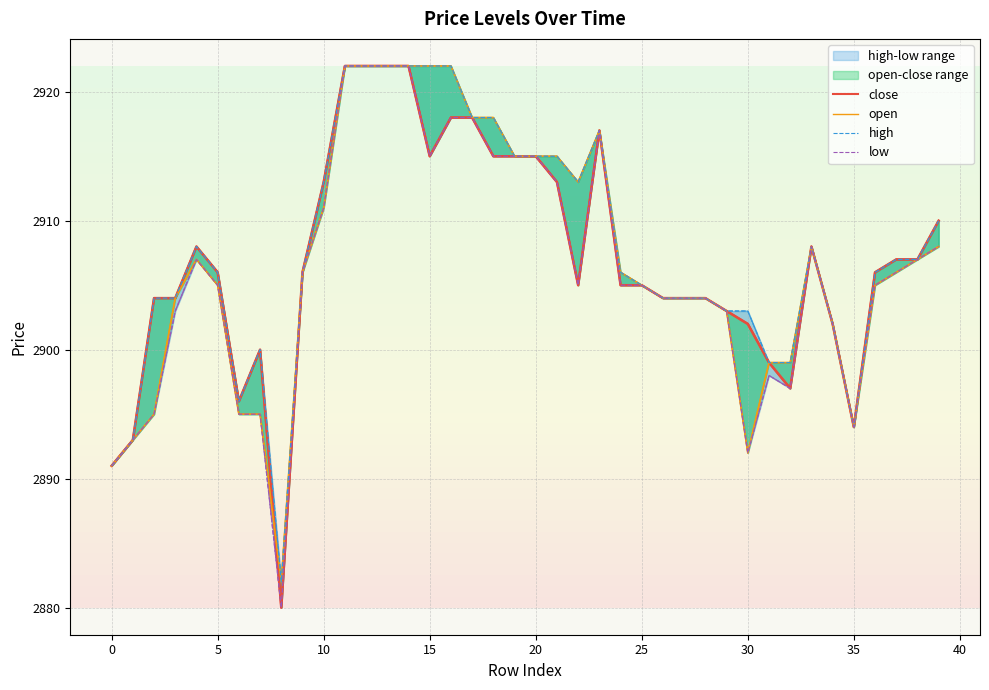

Reading left to right, what are all the values shown in this chart?

close: 2891	2893	2904	2904	2908	2906	2896	2900	2880	2906	2913	2922	2922	2922	2922	2915	2918	2918	2915	2915	2915	2913	2905	2917	2905	2905	2904	2904	2904	2903	2902	2899	2897	2908	2902	2894	2906	2907	2907	2910
open: 2891	2893	2895	2904	2907	2905	2895	2895	2882	2906	2911	2922	2922	2922	2922	2922	2922	2918	2918	2915	2915	2915	2913	2917	2906	2905	2904	2904	2904	2903	2892	2899	2899	2908	2902	2894	2905	2906	2907	2908
high: 2891	2893	2904	2904	2908	2906	2896	2900	2882	2906	2913	2922	2922	2922	2922	2922	2922	2918	2918	2915	2915	2915	2913	2917	2906	2905	2904	2904	2904	2903	2903	2899	2899	2908	2902	2894	2906	2907	2907	2910
low: 2891	2893	2895	2903	2907	2905	2895	2895	2880	2906	2911	2922	2922	2922	2922	2915	2918	2918	2915	2915	2915	2913	2905	2917	2905	2905	2904	2904	2904	2903	2892	2898	2897	2908	2902	2894	2905	2906	2907	2908